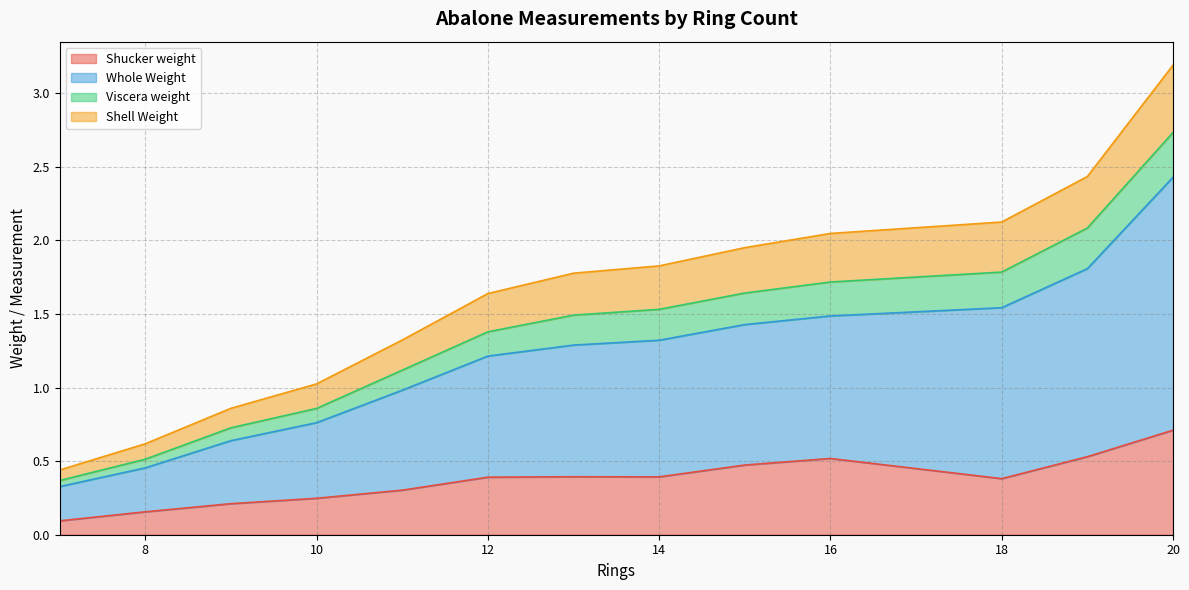

True or false: Viscera weight and Whole Weight intersect in this chart.

False